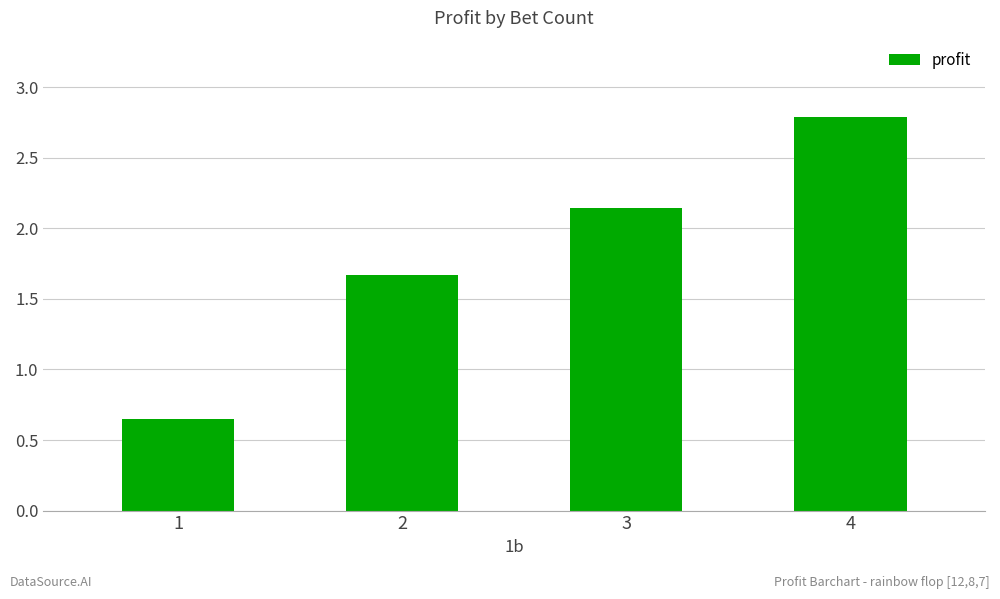

Is it true that the value at 2 is 1.7?

True